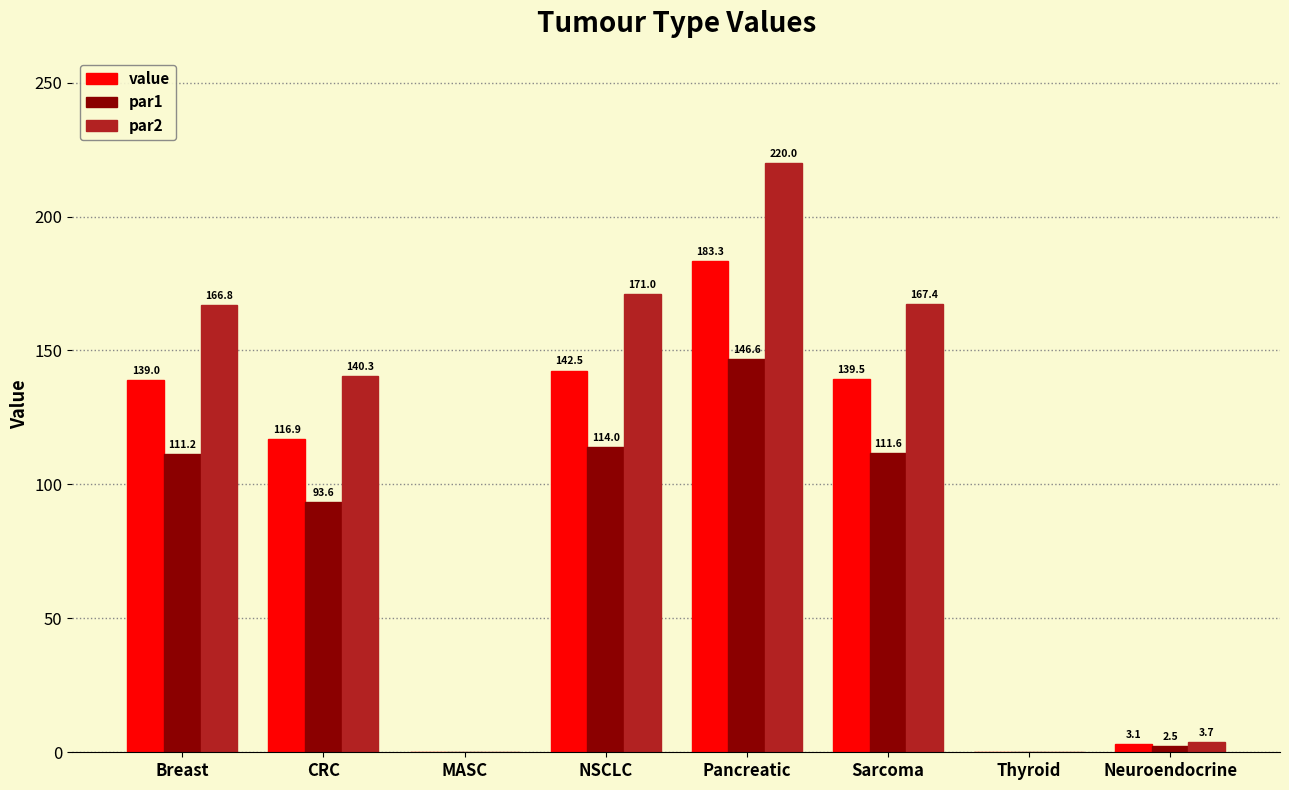

Is it true that par2 equals 284.1 at Breast?

False